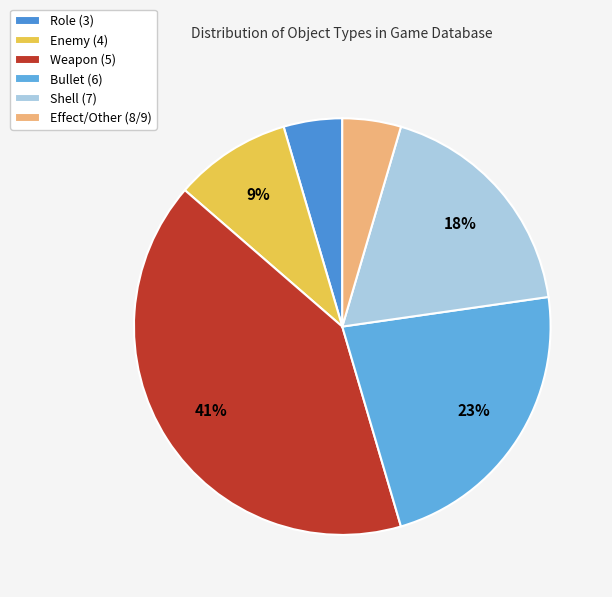

Between Role (3) and Enemy (4), which is larger?

Enemy (4)